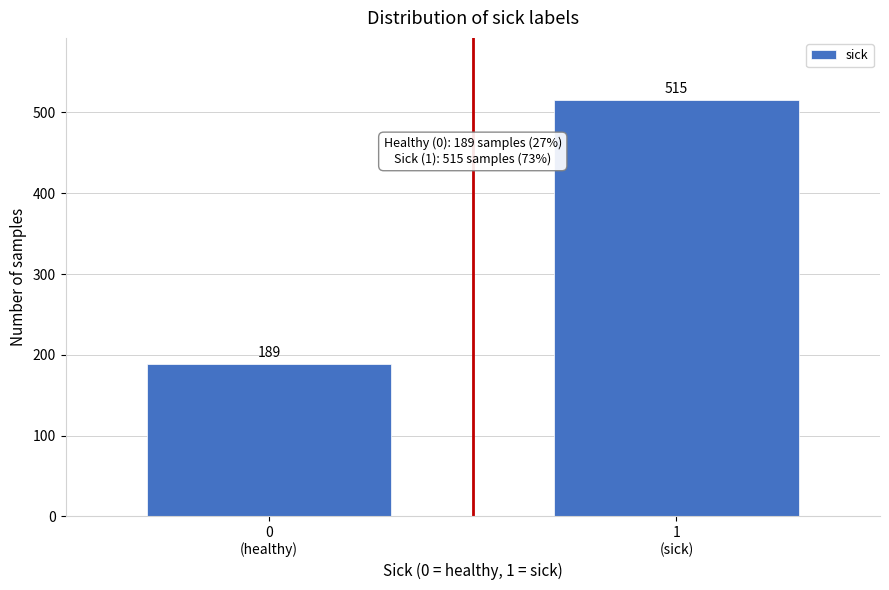

Reading right to left, transcribe all the data shown in this chart.

515	189